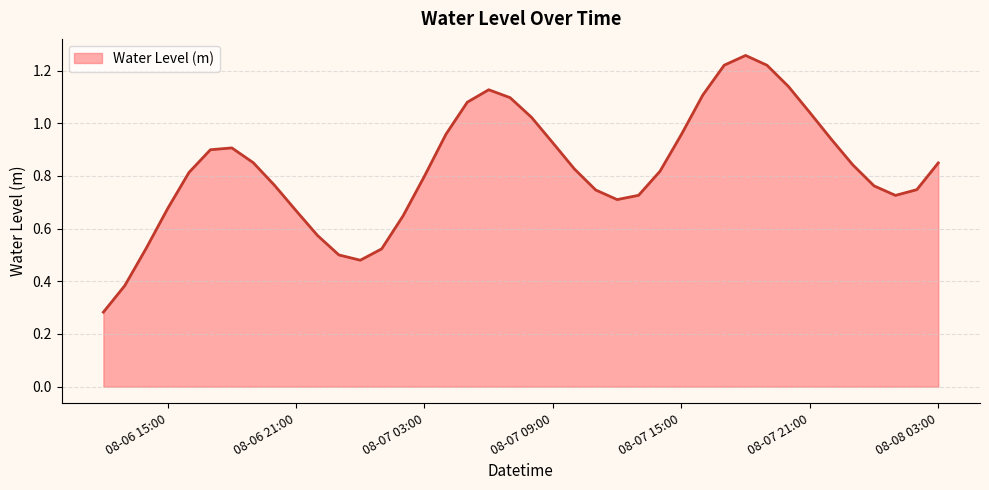

What is the greatest value displayed?

1.3